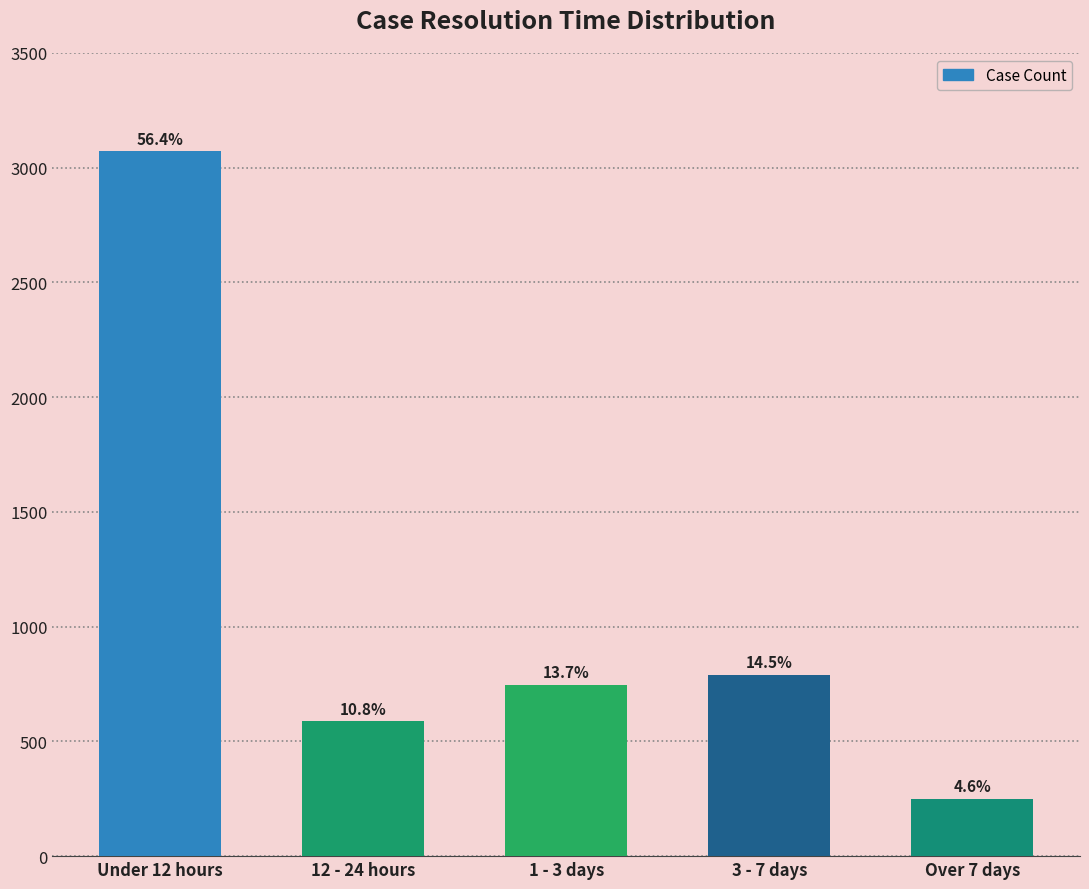

Are the bars horizontal?

No